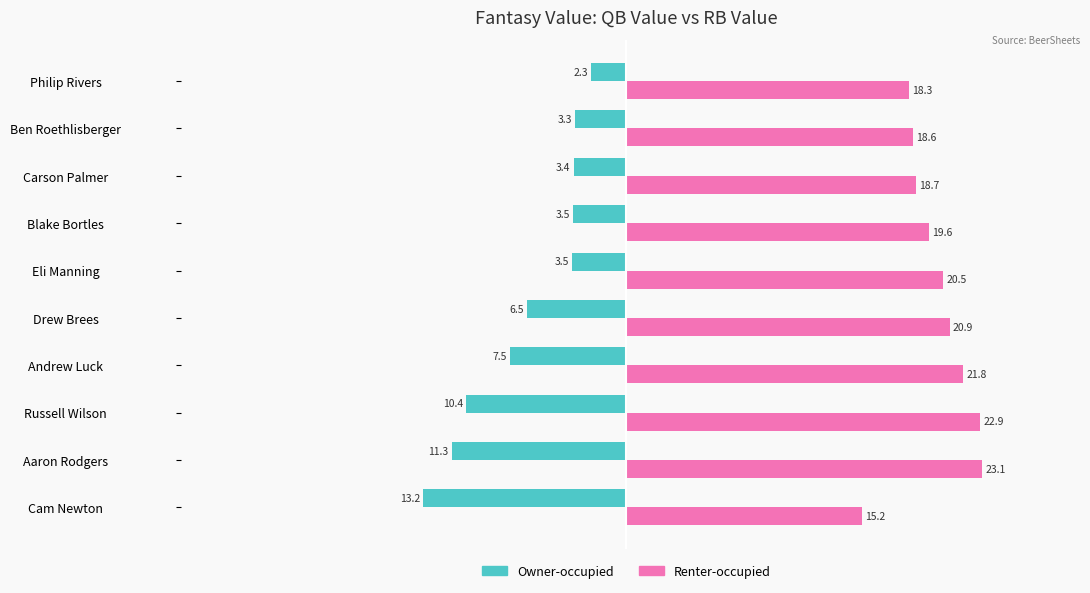

What is the total value across all series at Blake Bortles?

16.1